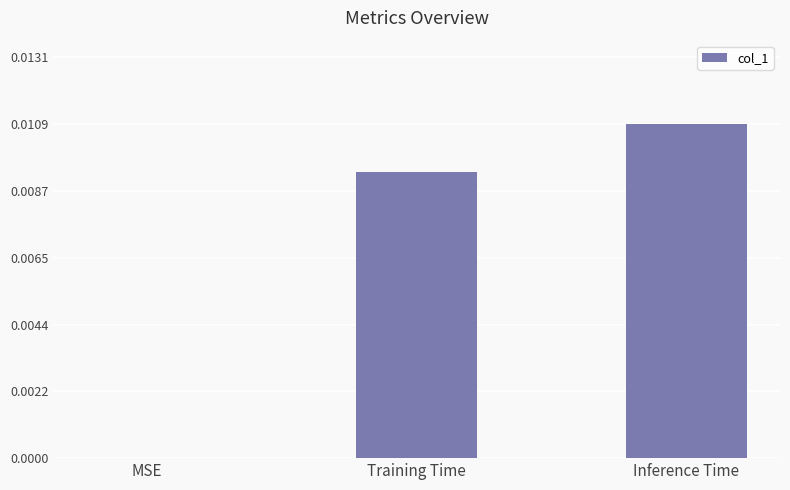

Which has a higher value, Training Time or MSE?

Training Time